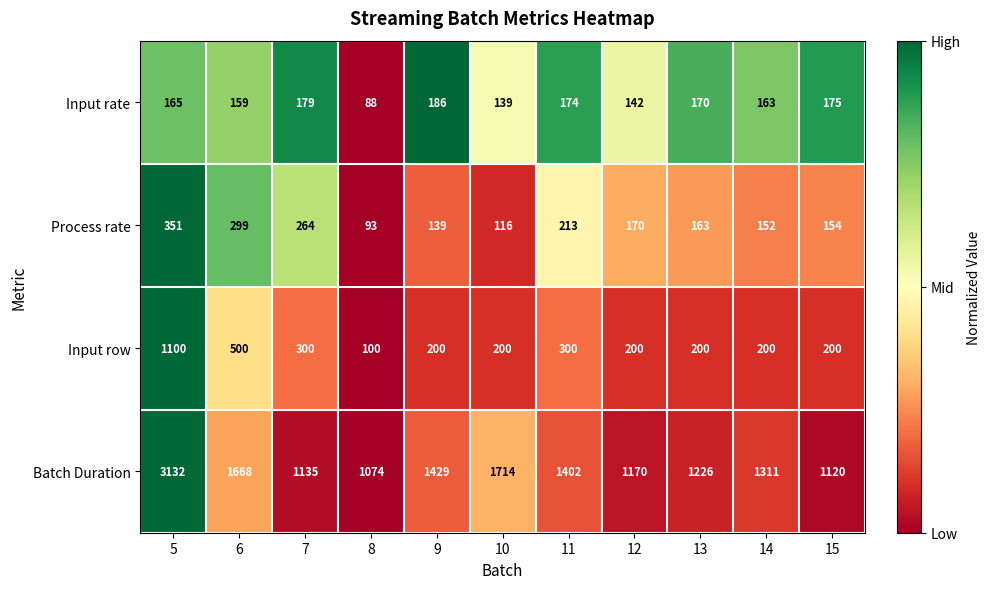

What is the difference between the highest and lowest values at 13?

1063